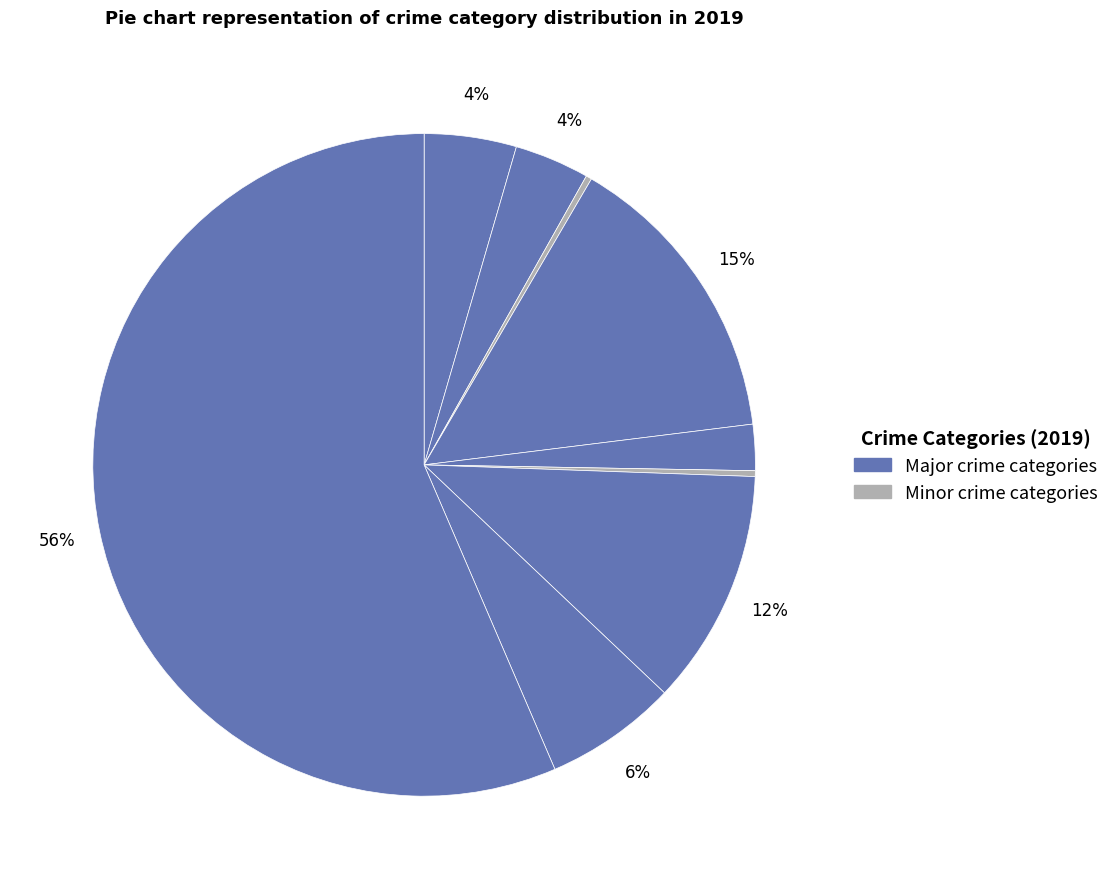

To the nearest percent, what is the difference between the largest and smallest slice percentages?

56%